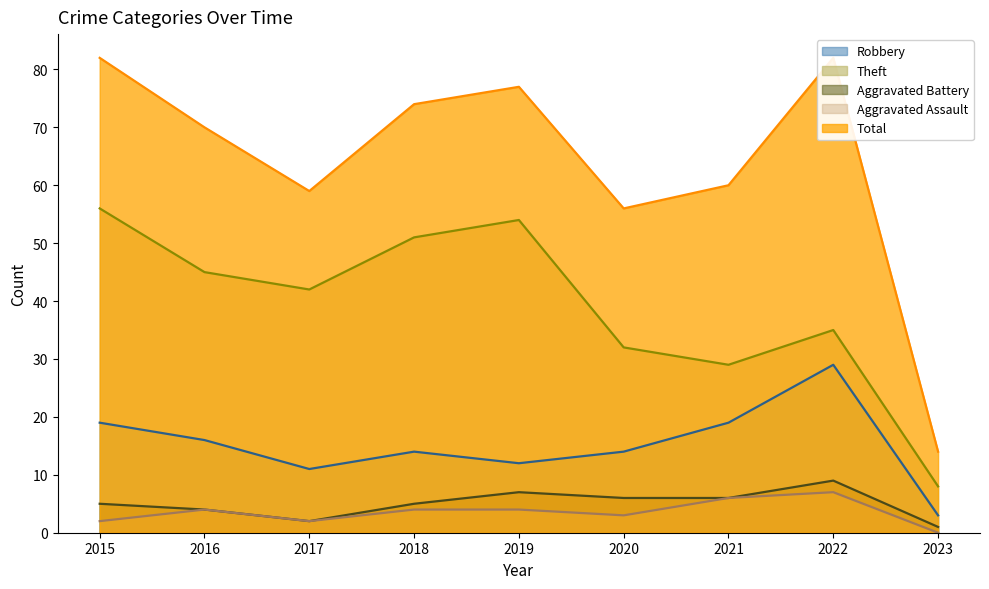

How many distinct data groups are displayed?

5